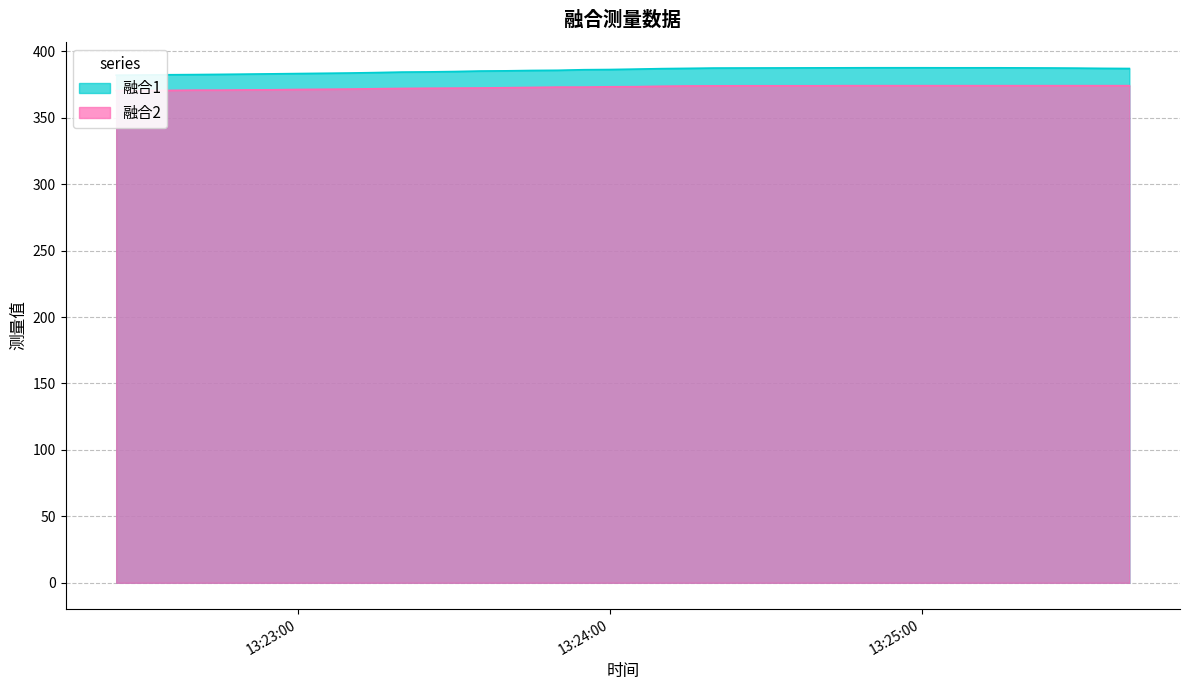

What is the maximum value shown in the chart?

387.6